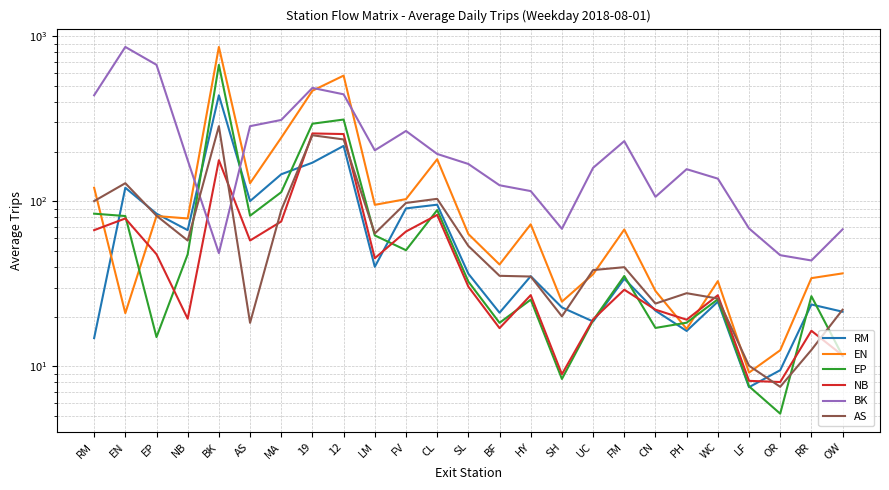

At BK, list the series in order from largest to smallest.

EN, EP, RM, AS, NB, BK